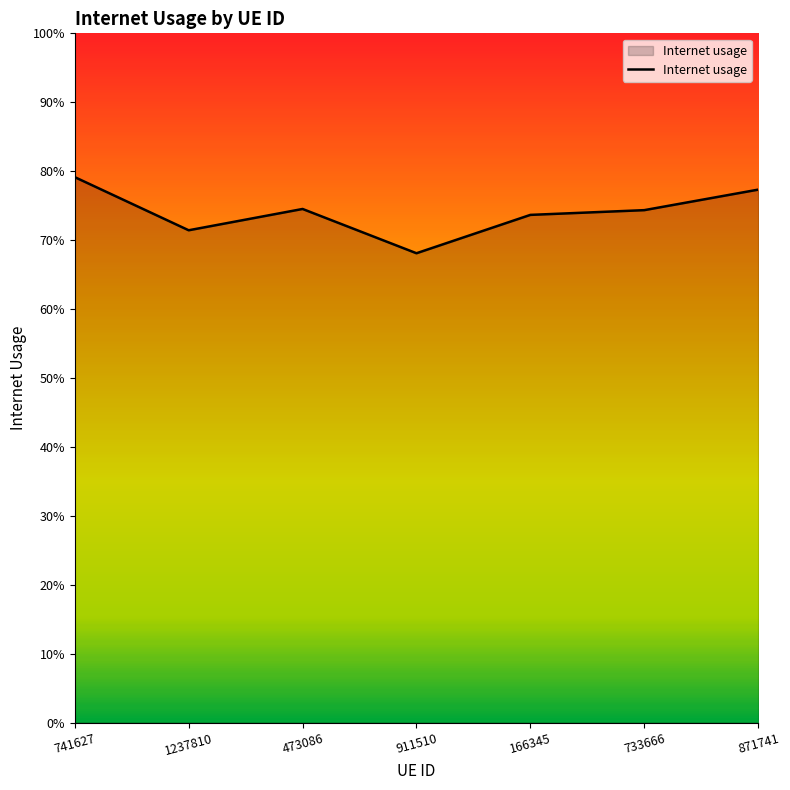

Reading left to right, transcribe all the data shown in this chart.

0.8	0.7	0.7	0.7	0.7	0.7	0.8